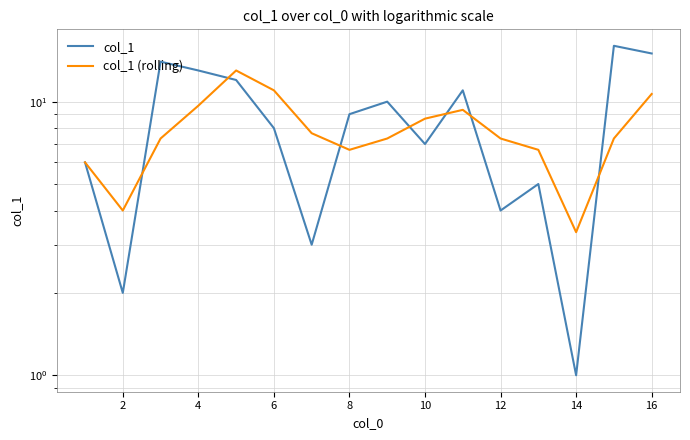

Reading left to right, extract all data points from this chart.

col_1: 6.0	2.0	14.0	13.0	12.0	8.0	3.0	9.0	10.0	7.0	11.0	4.0	5.0	1.0	16.0	15.0
col_1 (rolling): 6.0	4.0	7.3	9.7	13.0	11.0	7.7	6.7	7.3	8.7	9.3	7.3	6.7	3.3	7.3	10.7